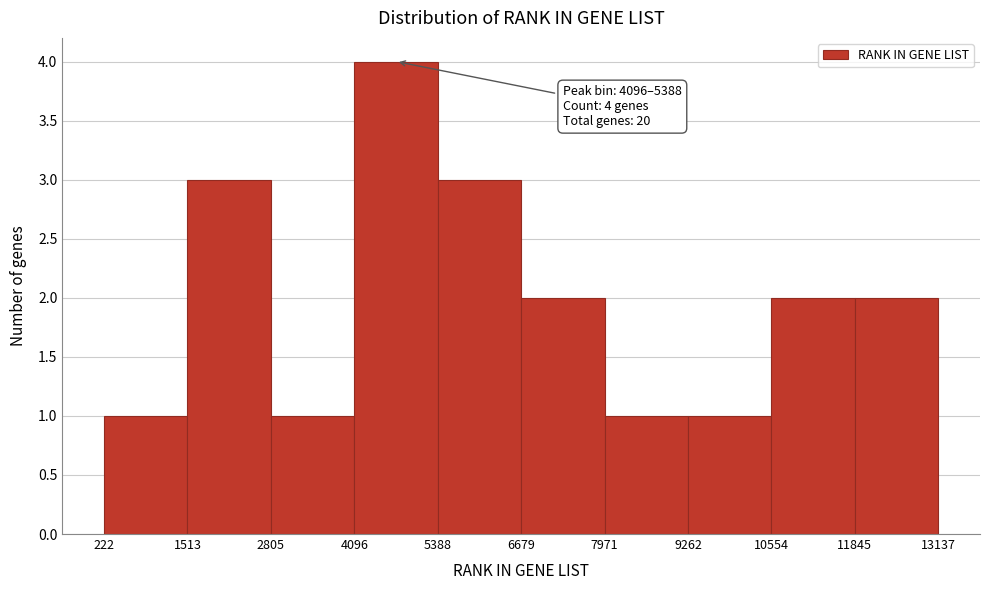

Over which range of the x-axis is the bar tallest?

4096 to 5388